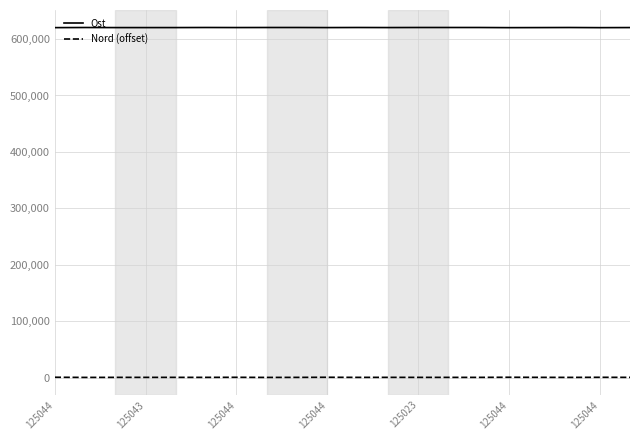

Which series has the largest total across all categories?

Ost